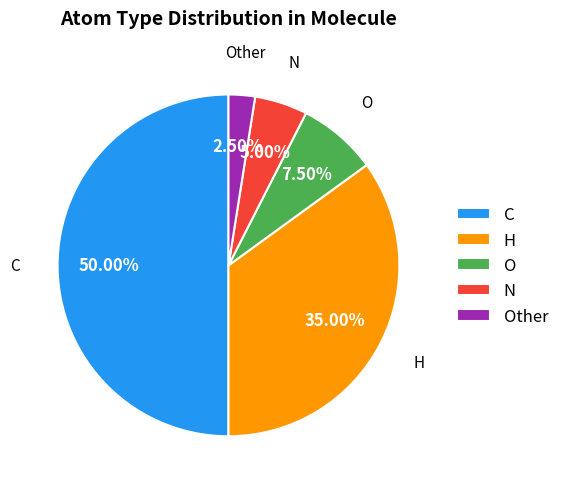

Rank the categories by value from lowest to highest.

Other, N, O, H, C